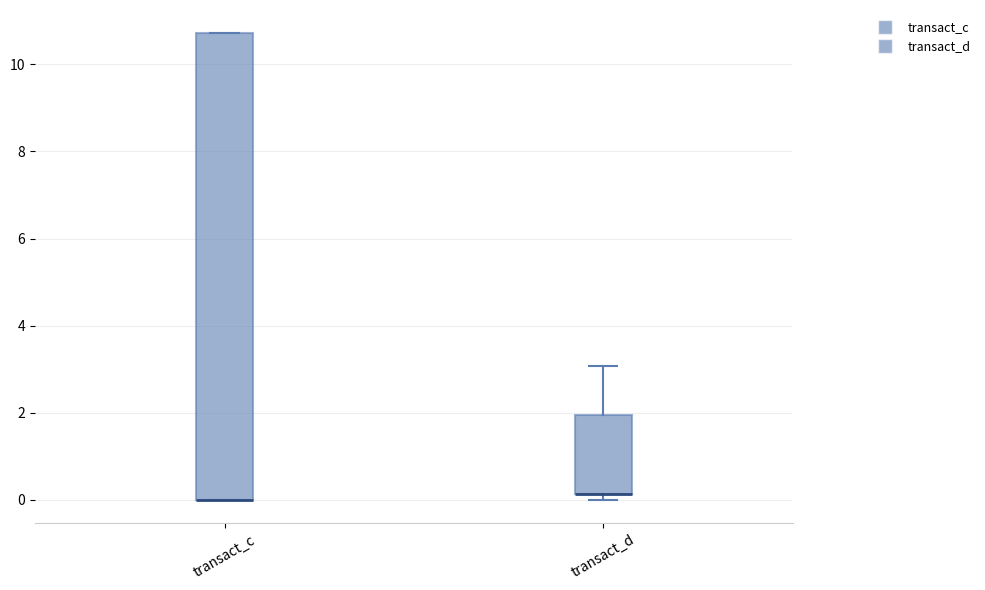

Reading left to right, read every box against the y-axis: the position of its median line, the range the box covers, and the ends of its whiskers. The values are not printed on the chart, so give them approximately, as read against the axis.

transact_c: median 0.0 (drawn on the box's lower edge), box 0.0 to 10.8, whiskers 0.0 to 10.8
transact_d: median 0.2 (drawn on the box's lower edge), box 0.2 to 2.0, whiskers 0.0 to 3.0